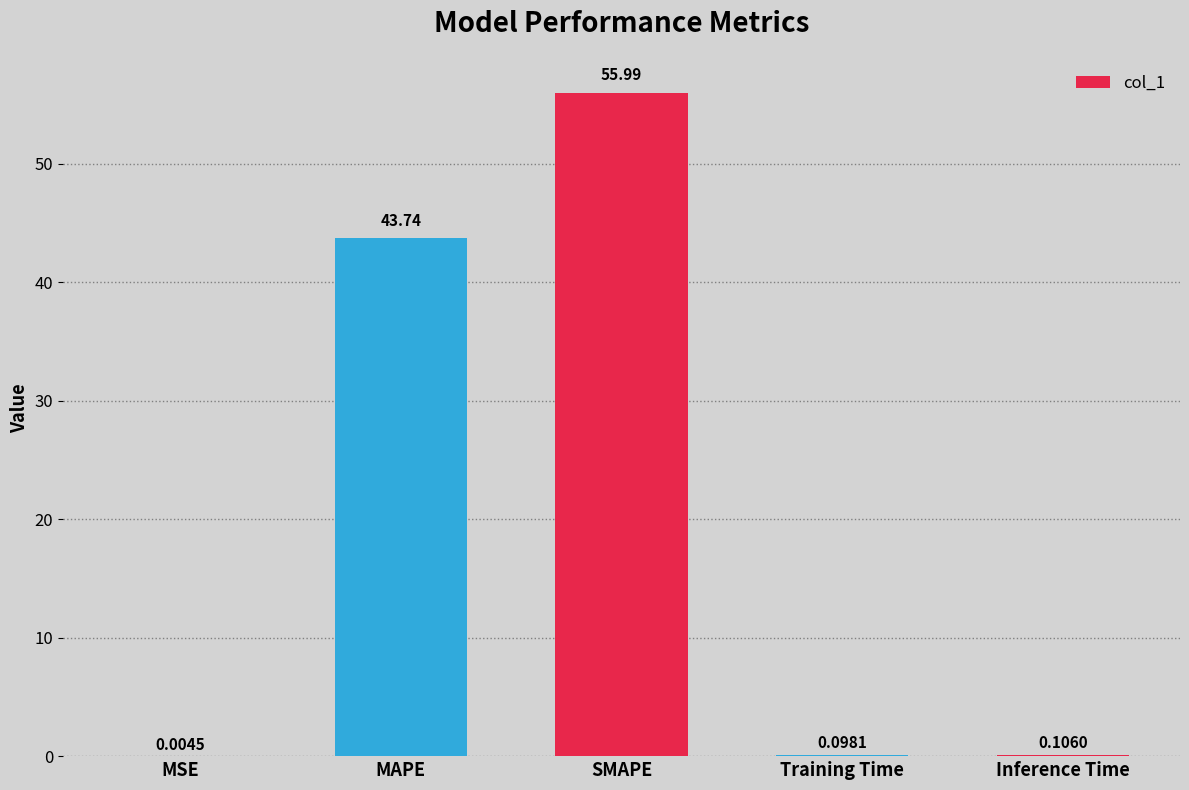

Which label corresponds to the largest value in the chart?

SMAPE